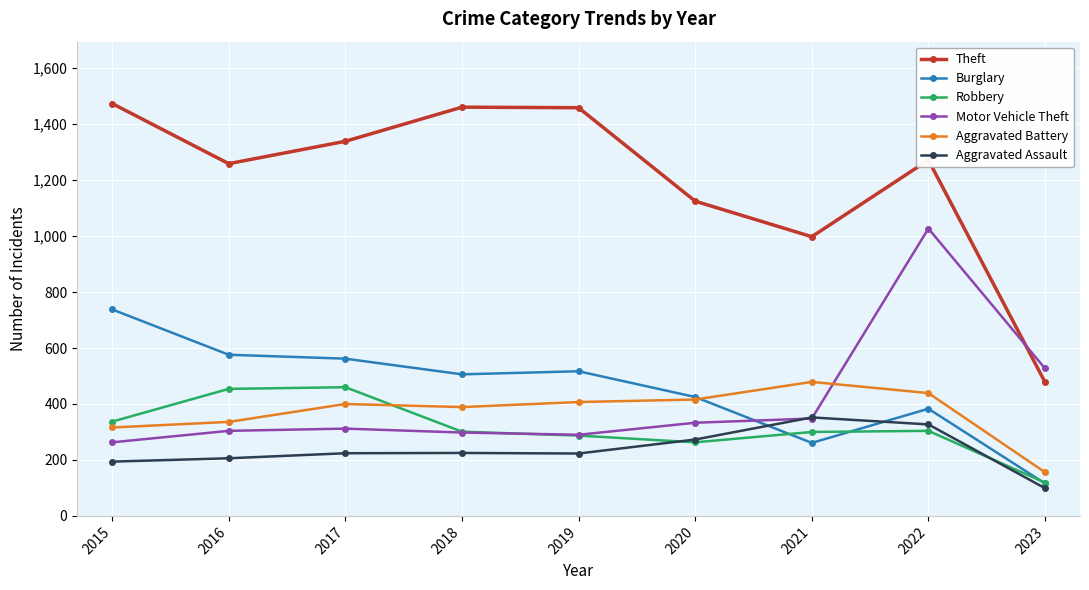

Which series has the largest range (max minus min)?

Theft